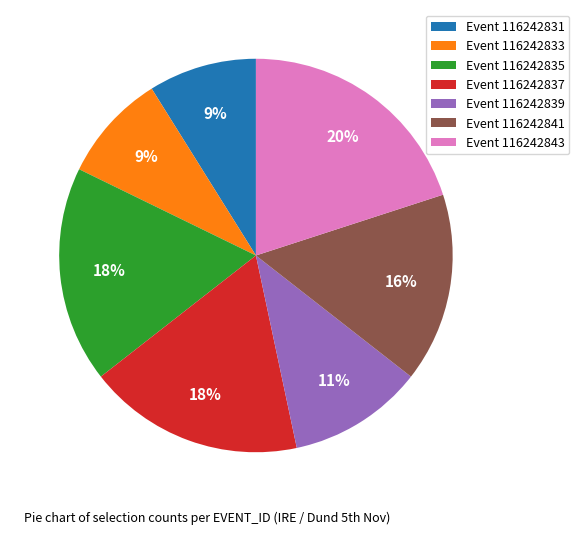

Does Event 116242835 account for over 50% of the chart?

No